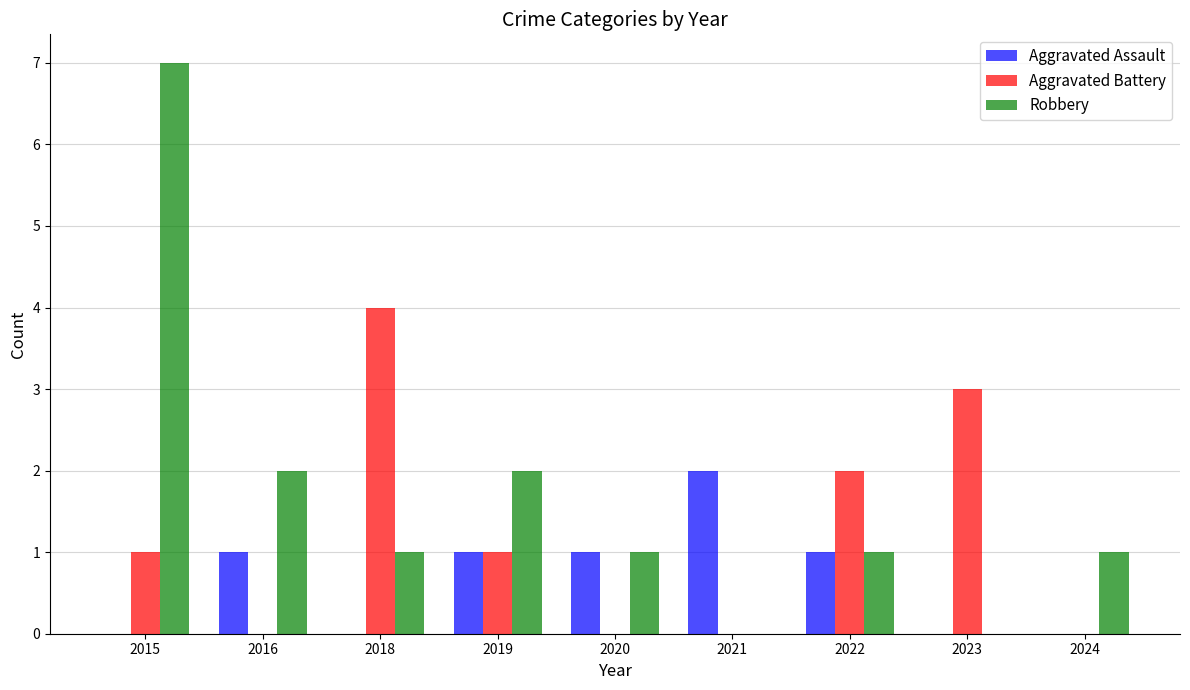

Reading left to right, list all the values displayed in this chart.

Aggravated Assault: 0	1	0	1	1	2	1	0	0
Aggravated Battery: 1	0	4	1	0	0	2	3	0
Robbery: 7	2	1	2	1	0	1	0	1